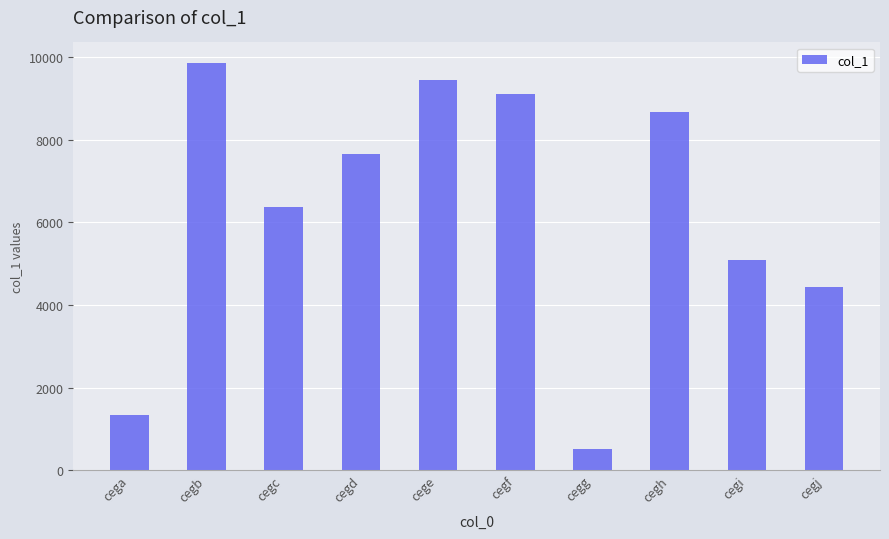

What is the value of the 4th bar from the left?

7667